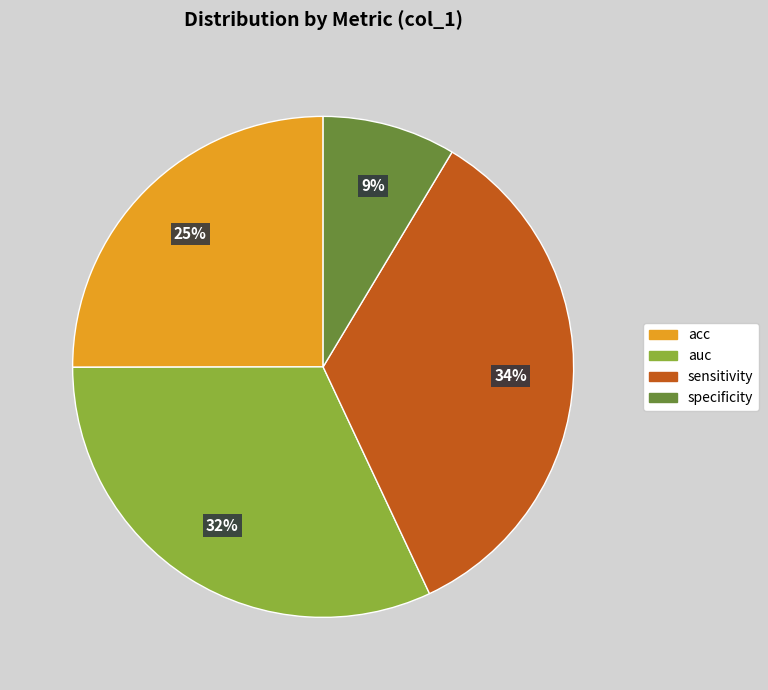

What is the smallest slice in the pie chart?

specificity